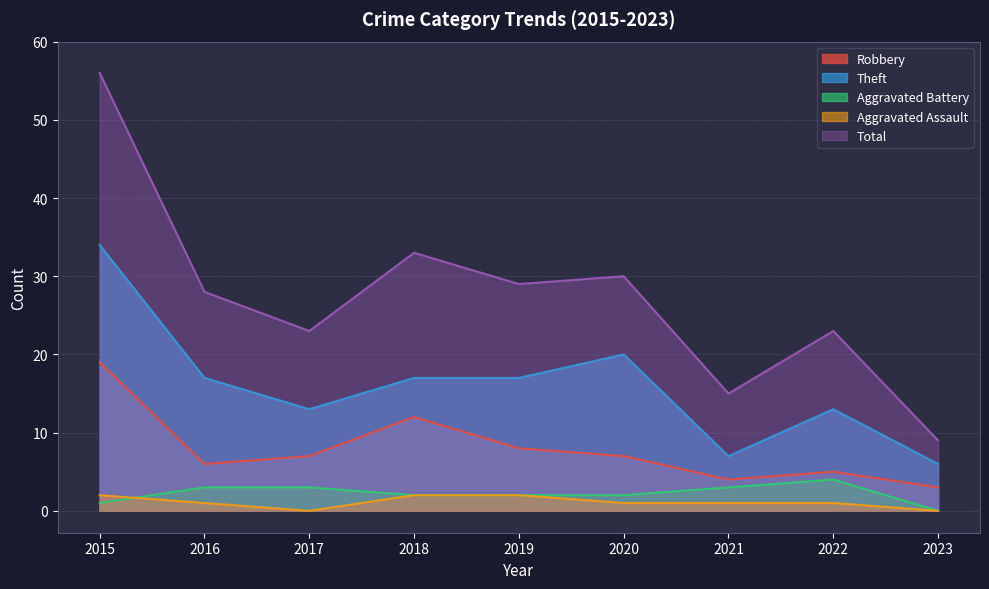

True or false: Aggravated Battery has a value of -2 at 2023.

False